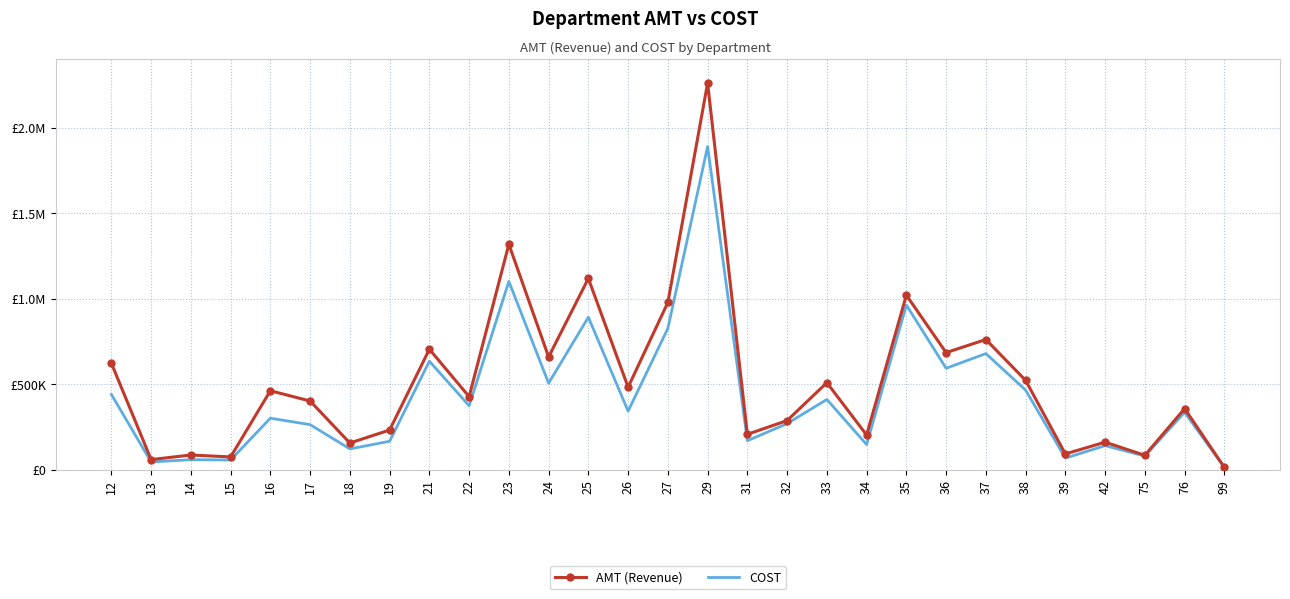

Rank the series by their average value, from lowest to highest.

COST, AMT (Revenue)